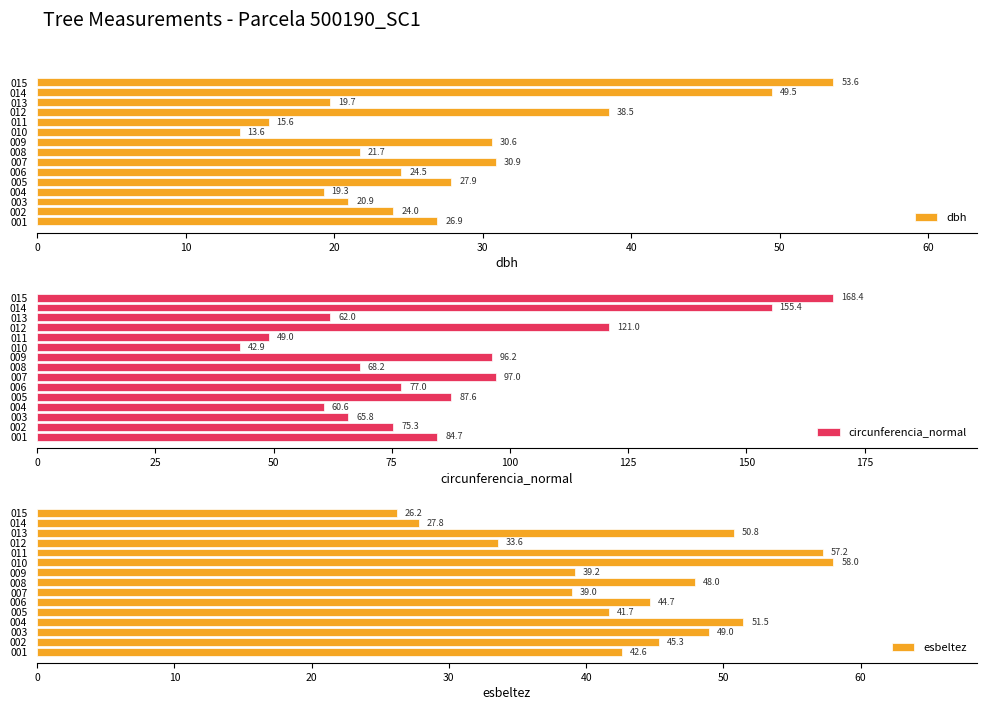

The value of dbh at 001 is 26.9. True or false?

True